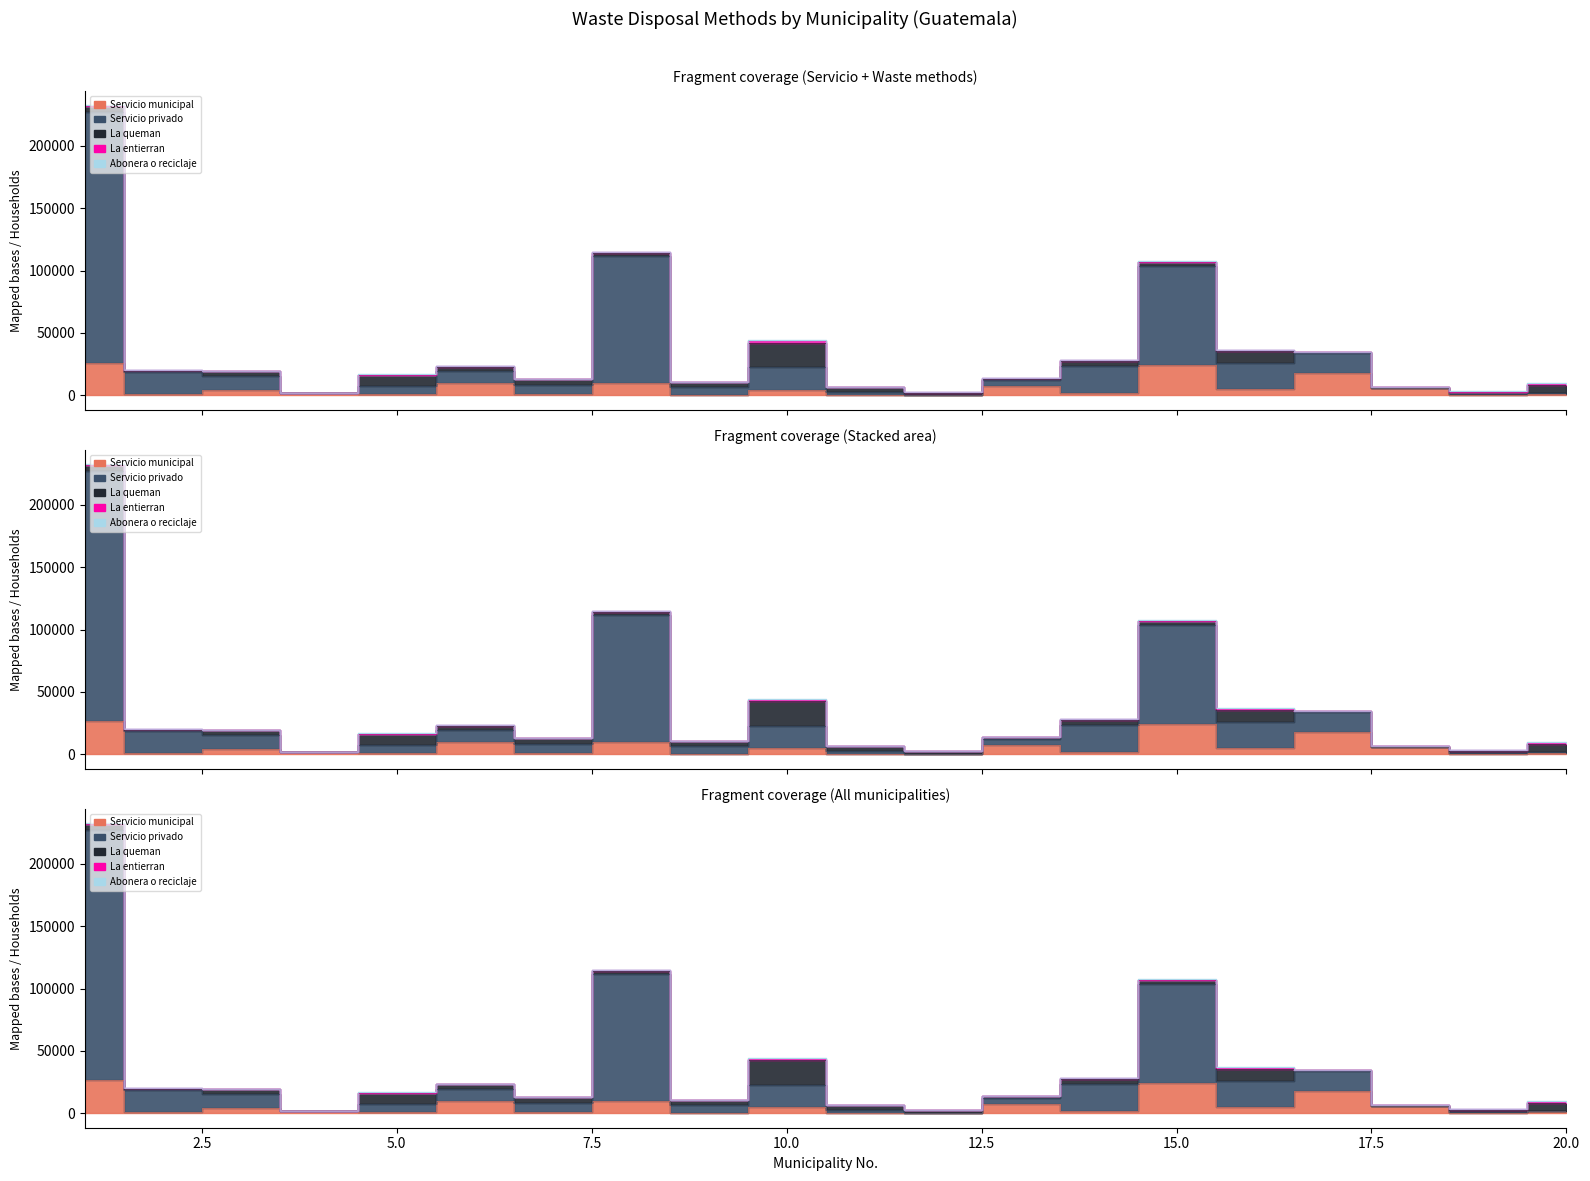

What is the total value across all series at 19?

3162